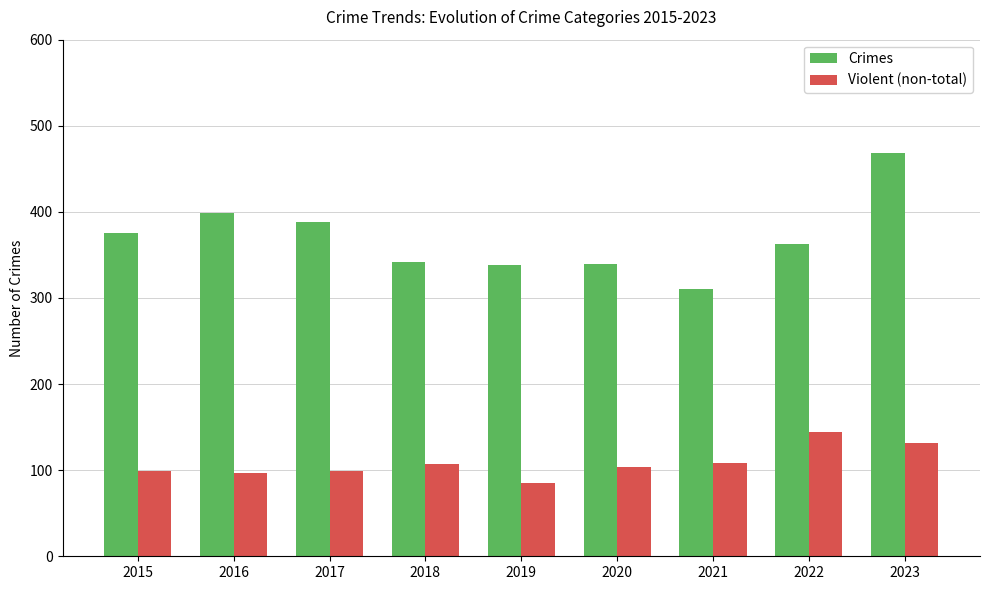

Between 2016 and 2021, which series saw the biggest shift?

Crimes